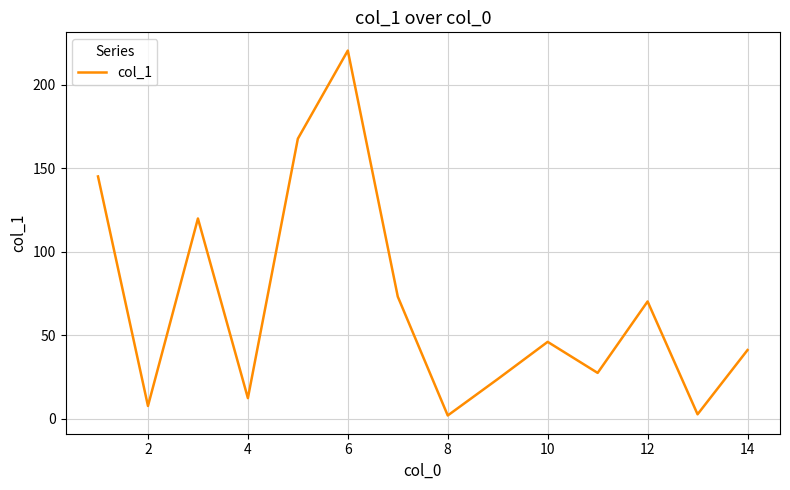

What is the maximum value shown in the chart?

220.6